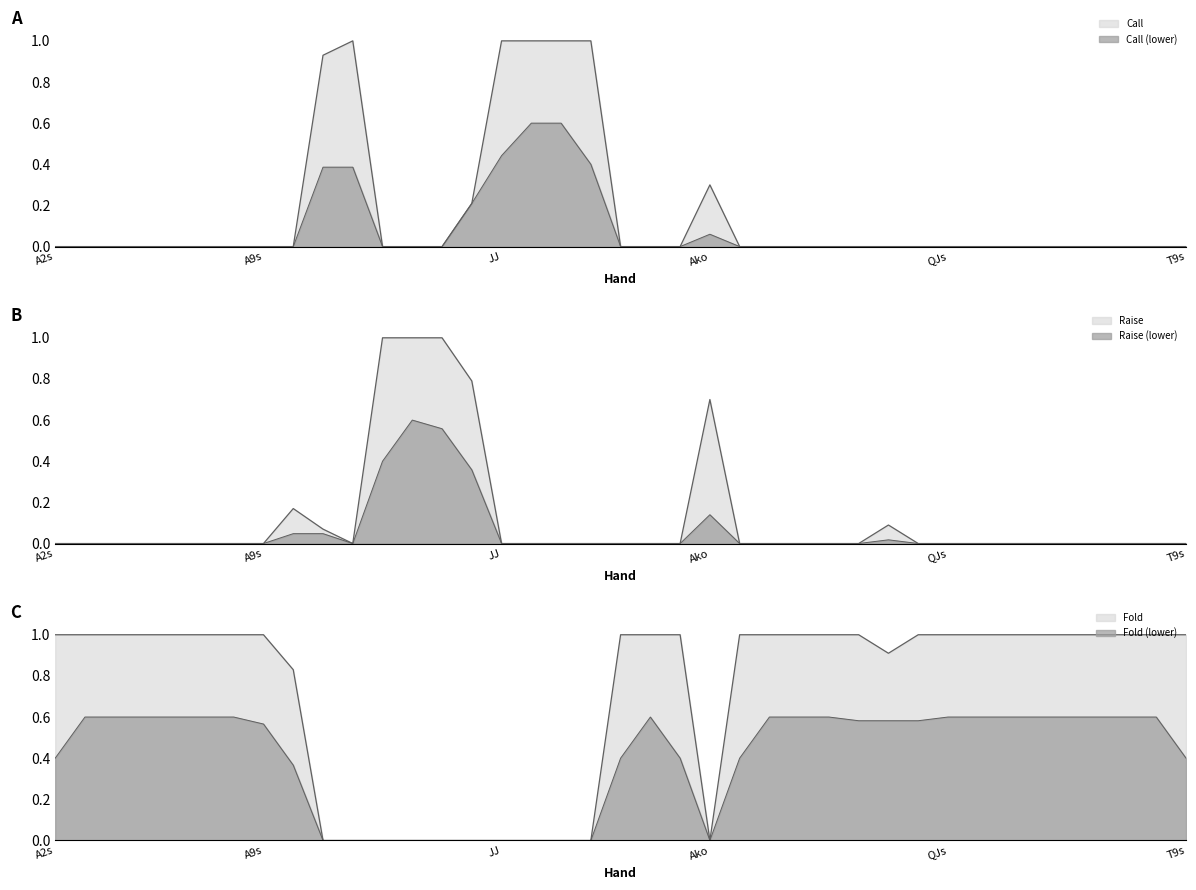

At which category is the sum across all series the highest?

A2s